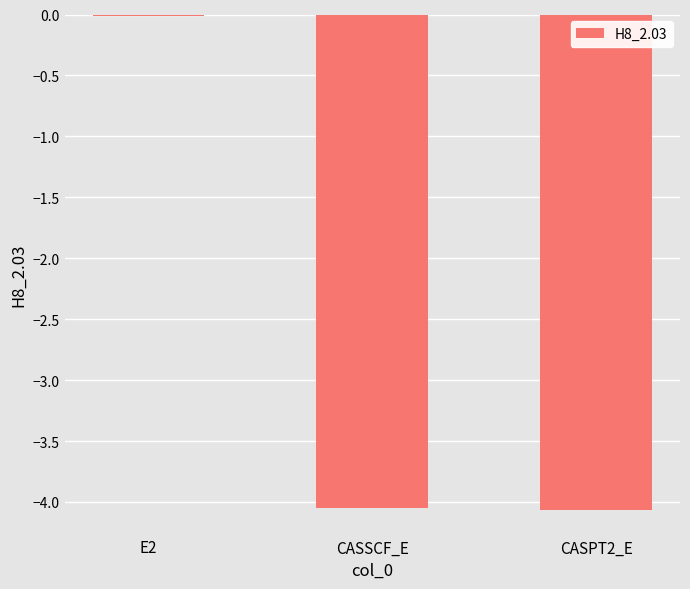

At which label does the data first exceed -4?

E2